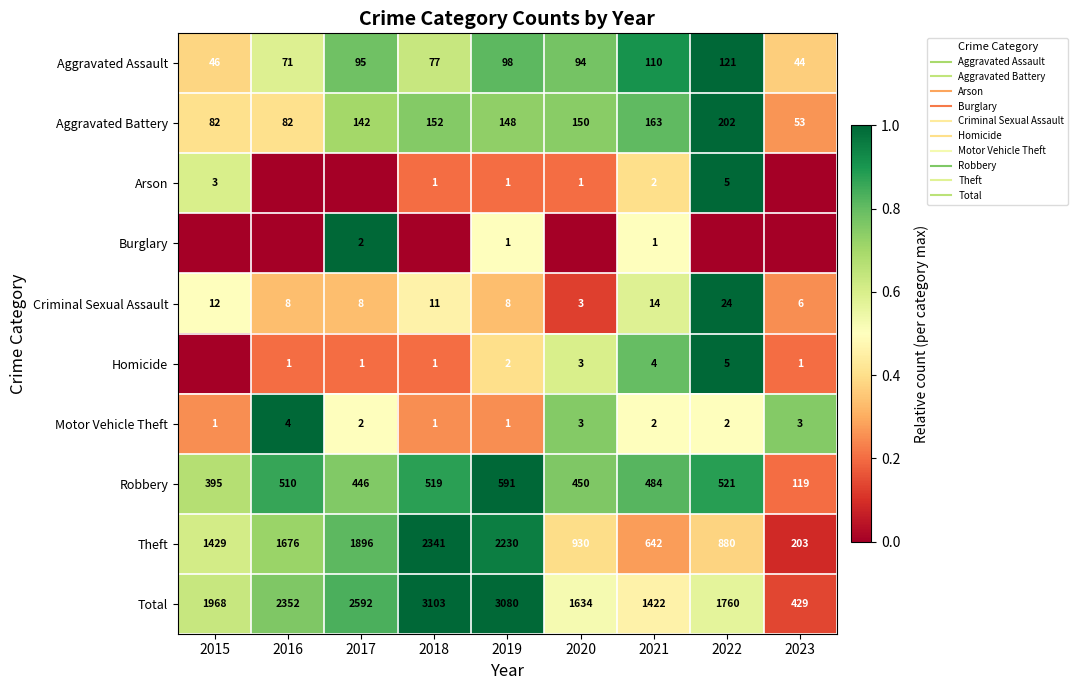

Is the value of Aggravated Battery at 2019 greater than the value of Arson at 2021?

Yes